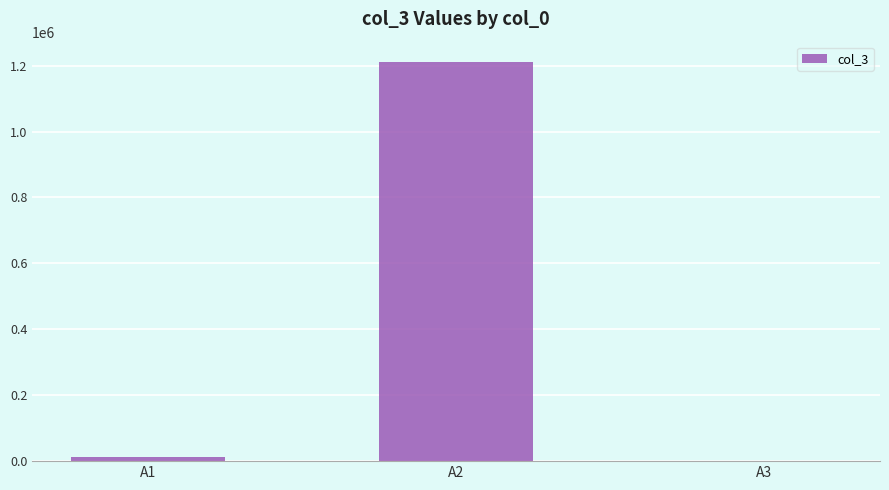

What is the maximum value shown in the chart?

1212112